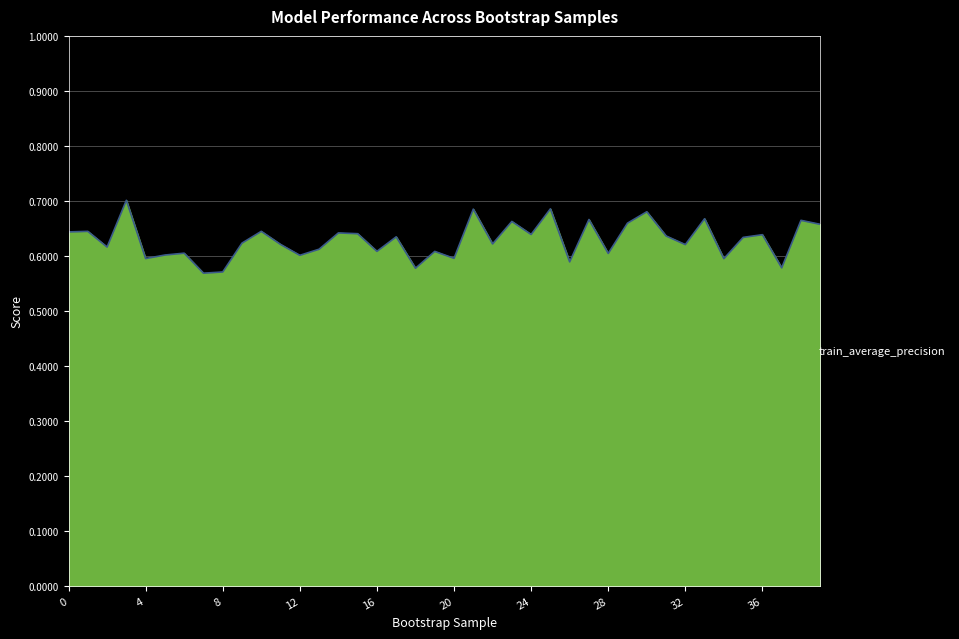

Reading left to right, extract all data points from this chart.

0.6	0.6	0.6	0.7	0.6	0.6	0.6	0.6	0.6	0.6	0.6	0.6	0.6	0.6	0.6	0.6	0.6	0.6	0.6	0.6	0.6	0.7	0.6	0.7	0.6	0.7	0.6	0.7	0.6	0.7	0.7	0.6	0.6	0.7	0.6	0.6	0.6	0.6	0.7	0.7